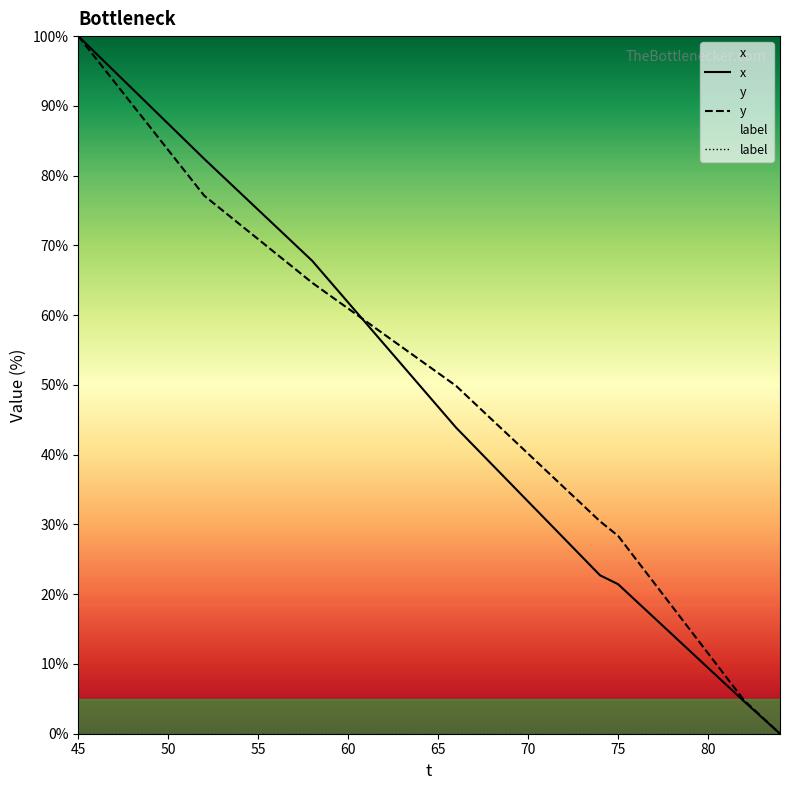

The x series shows 168.3 at 45. True or false?

False